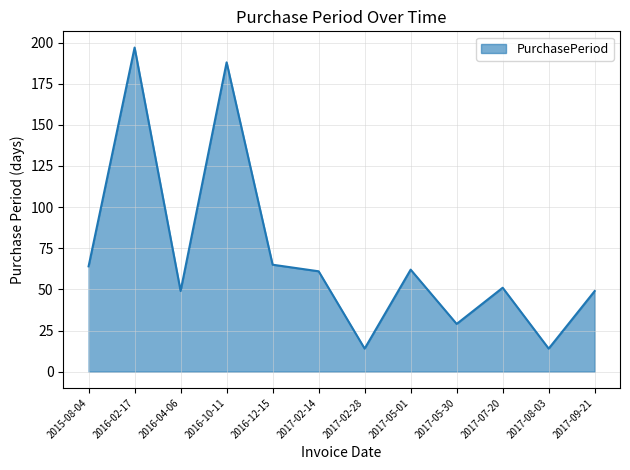

Where is the first local minimum?

2016-04-06